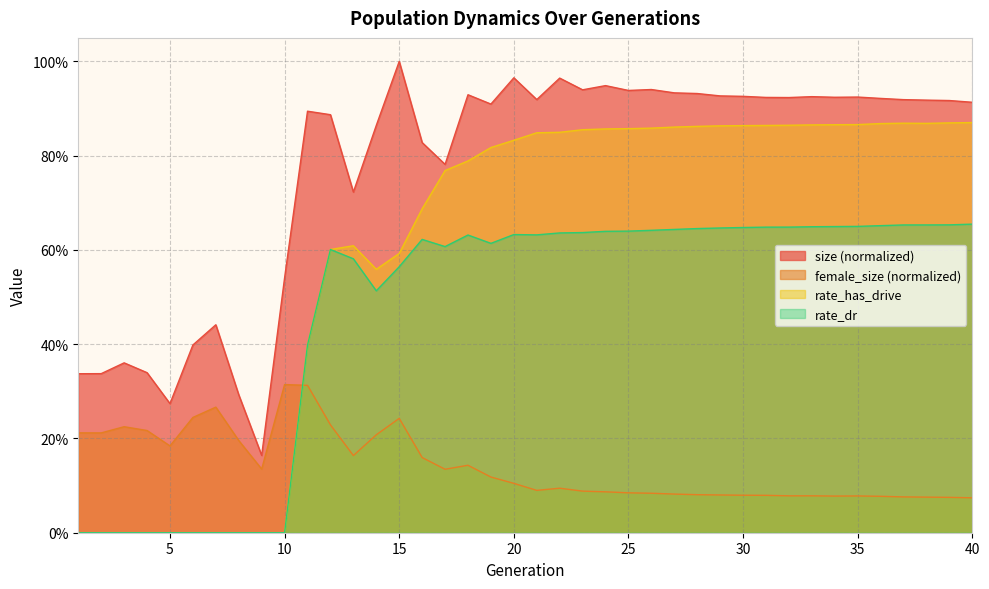

At which category is the sum across all series the highest?

22